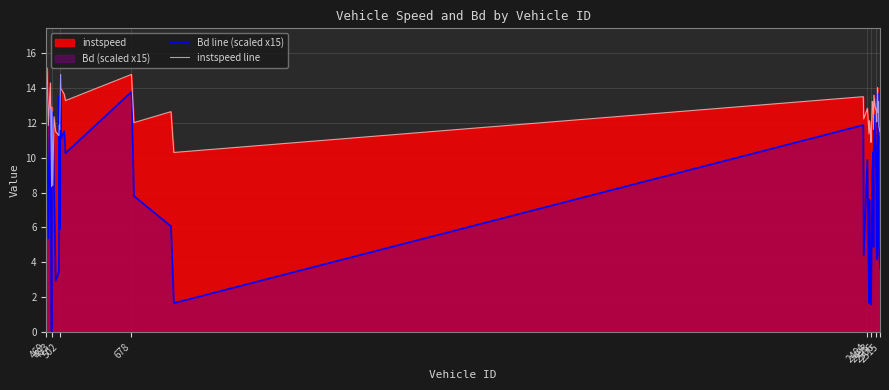

Which series has the largest total across all categories?

instspeed line